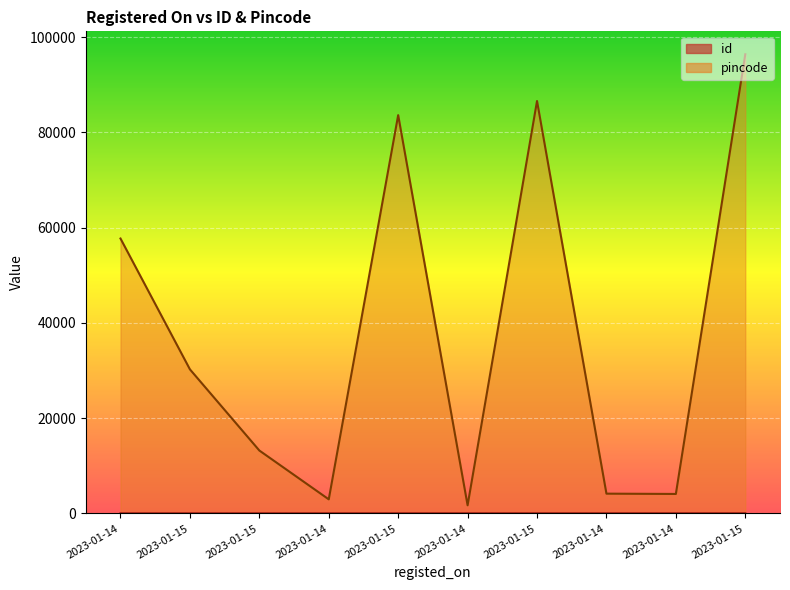

What is the difference between the pincode values at 2023-01-14 and 2023-01-15?

44493